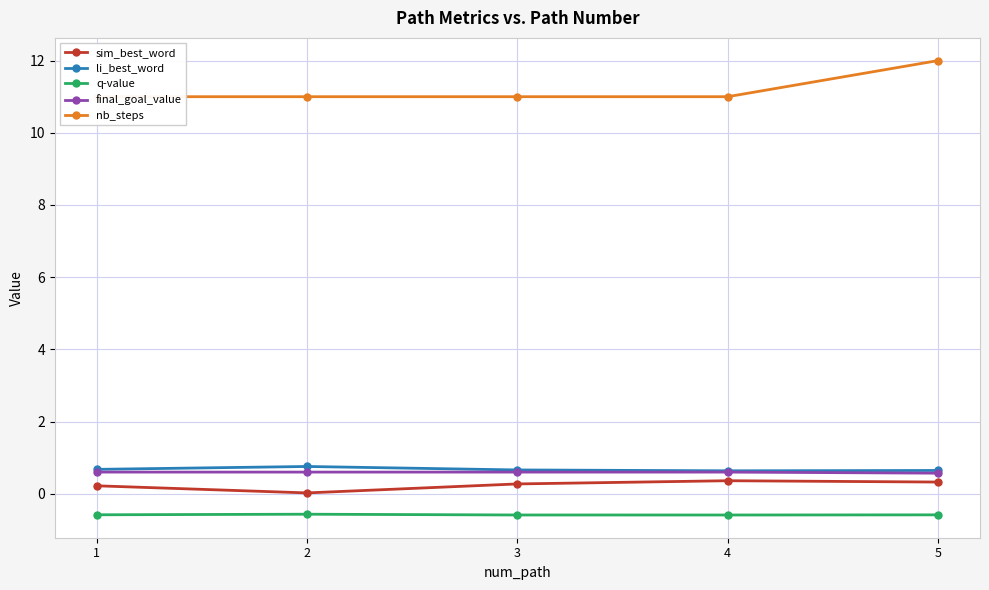

What is the difference between the second highest and minimum values in the sim_best_word series?

0.3